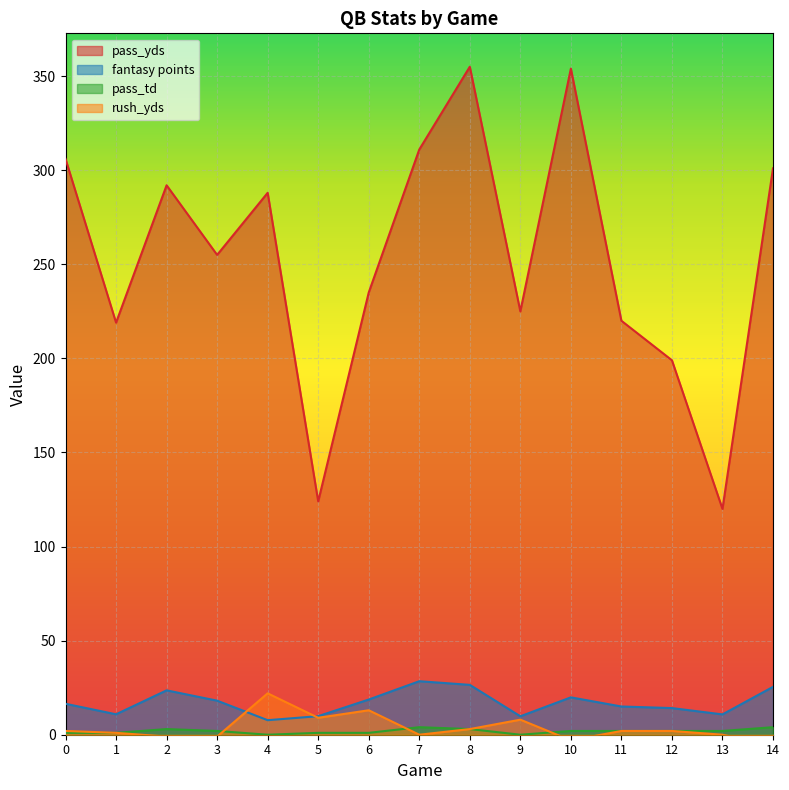

Reading right to left, transcribe all the data shown in this chart.

pass_yds: 14=301.0	13=120.0	12=199.0	11=220.0	10=354.0	9=225.0	8=355.0	7=311.0	6=235.0	5=124.0	4=288.0	3=255.0	2=292.0	1=219.0	0=306.0
fantasy points: 14=25.4	13=10.8	12=14.2	11=15.0	10=19.9	9=9.8	8=26.5	7=28.4	6=18.7	5=9.9	4=7.7	3=18.1	2=23.6	1=10.9	0=16.4
pass_td: 14=4.0	13=2.0	12=2.0	11=2.0	10=2.0	9=0.0	8=3.0	7=4.0	6=1.0	5=1.0	4=0.0	3=2.0	2=3.0	1=1.0	0=1.0
rush_yds: 14=-6.0	13=0.0	12=2.0	11=2.0	10=-3.0	9=8.0	8=3.0	7=0.0	6=13.0	5=9.0	4=22.0	3=-1.0	2=-1.0	1=1.0	0=2.0